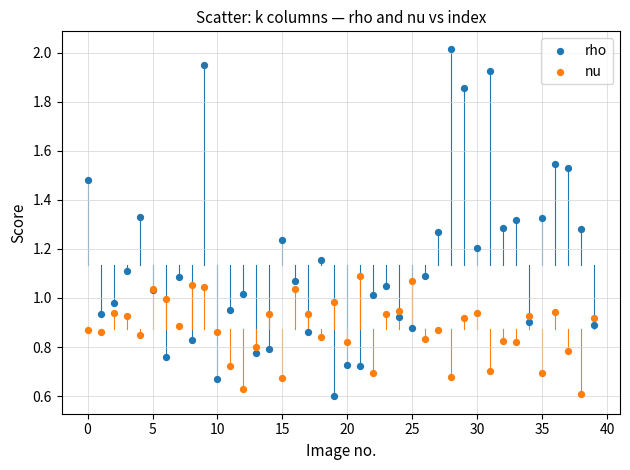

Which series has the widest spread of Y values?

rho